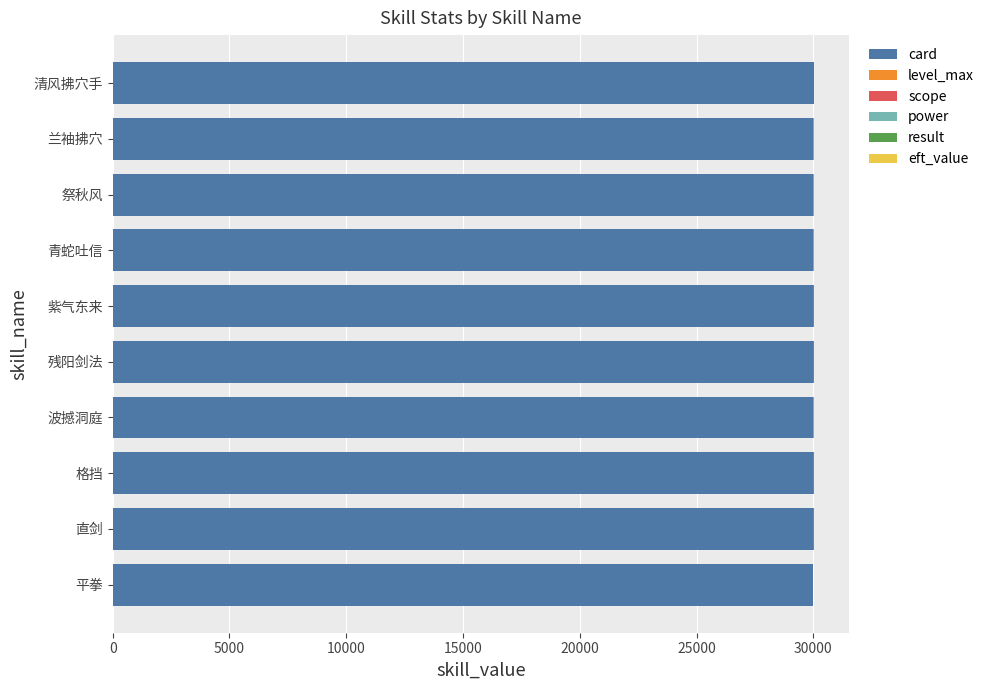

What is the maximum value for card?

30010